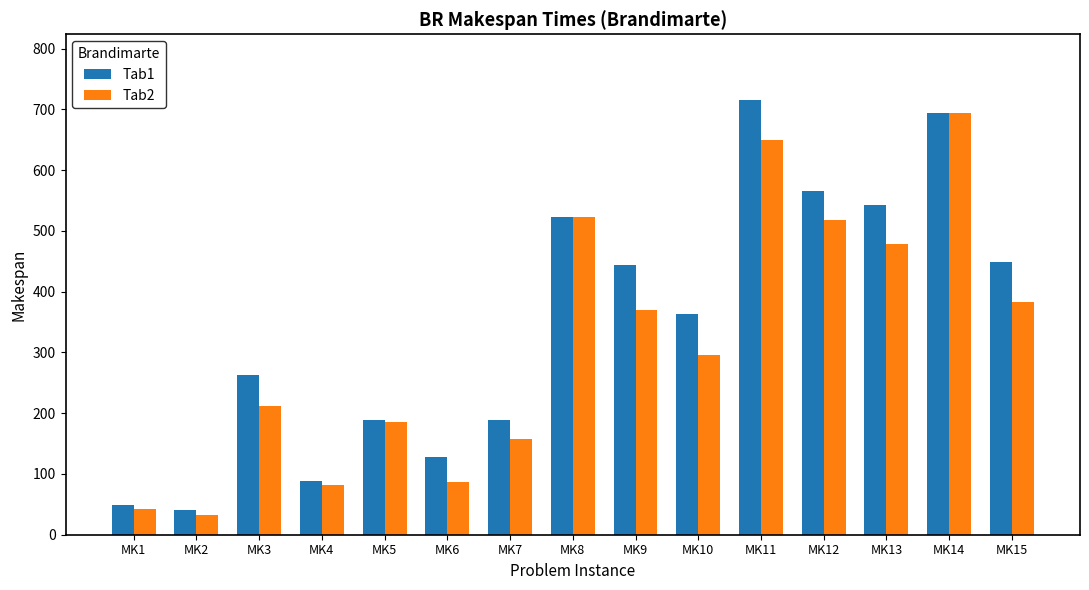

The value of Tab2 at MK3 is 211. True or false?

True